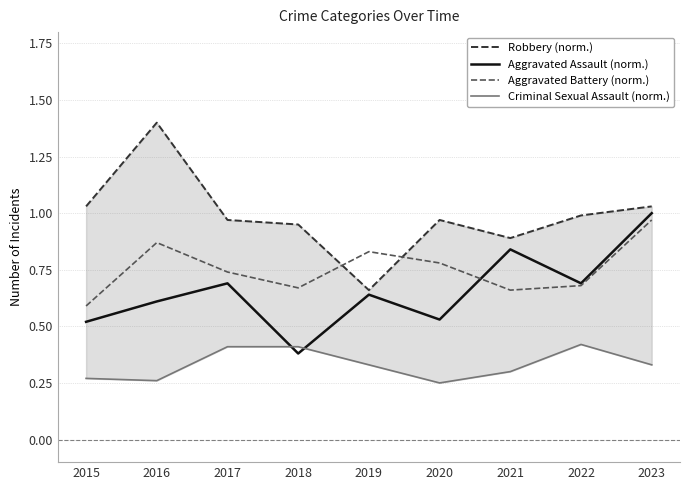

Count the number of categories in the chart.

9